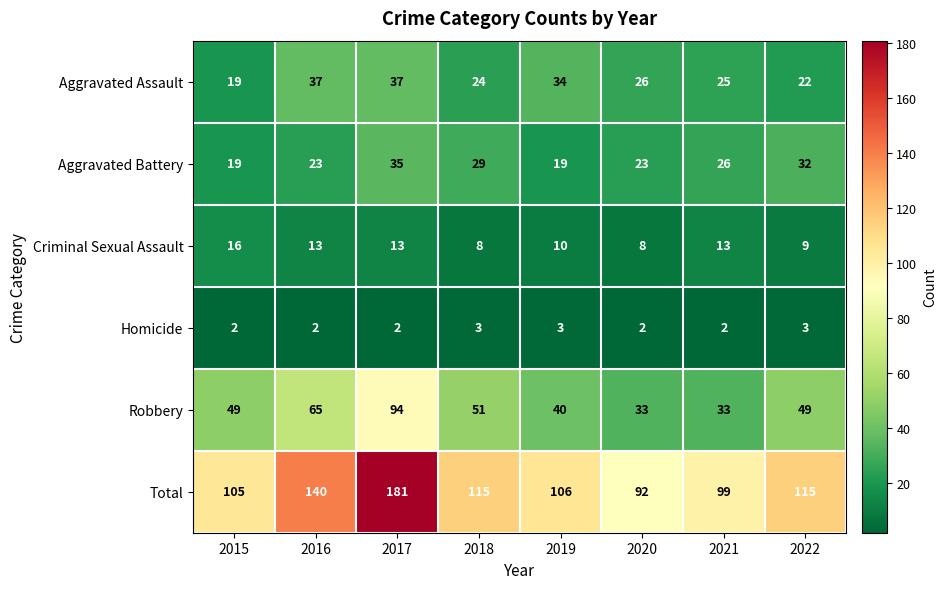

What is the approximate value of Robbery at 2021, to the nearest 10?

30